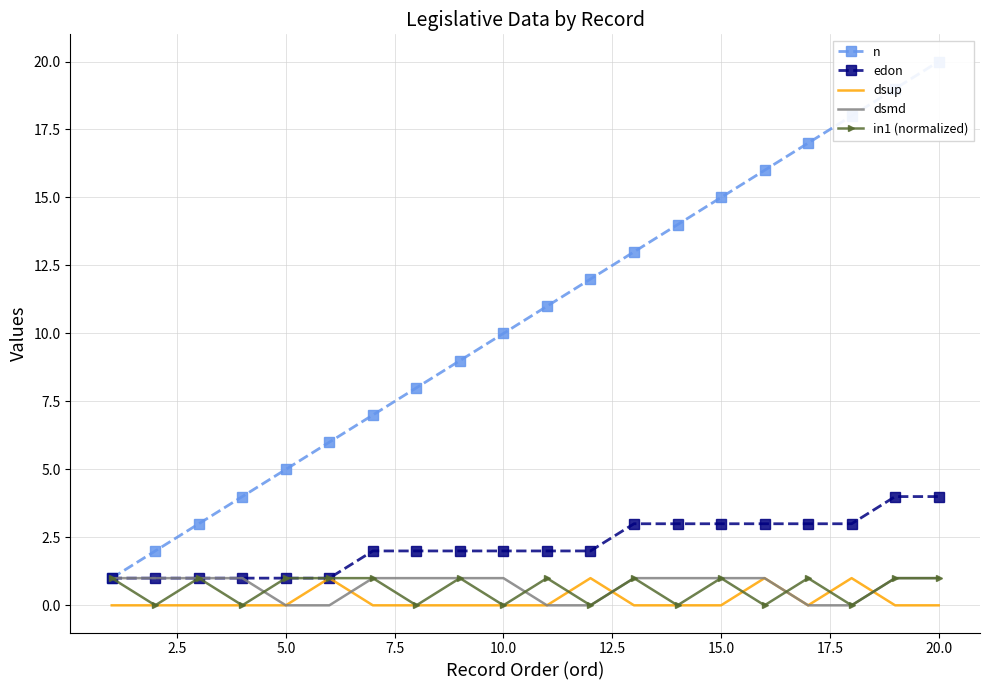

The edon series shows 2 at 10.0. True or false?

True